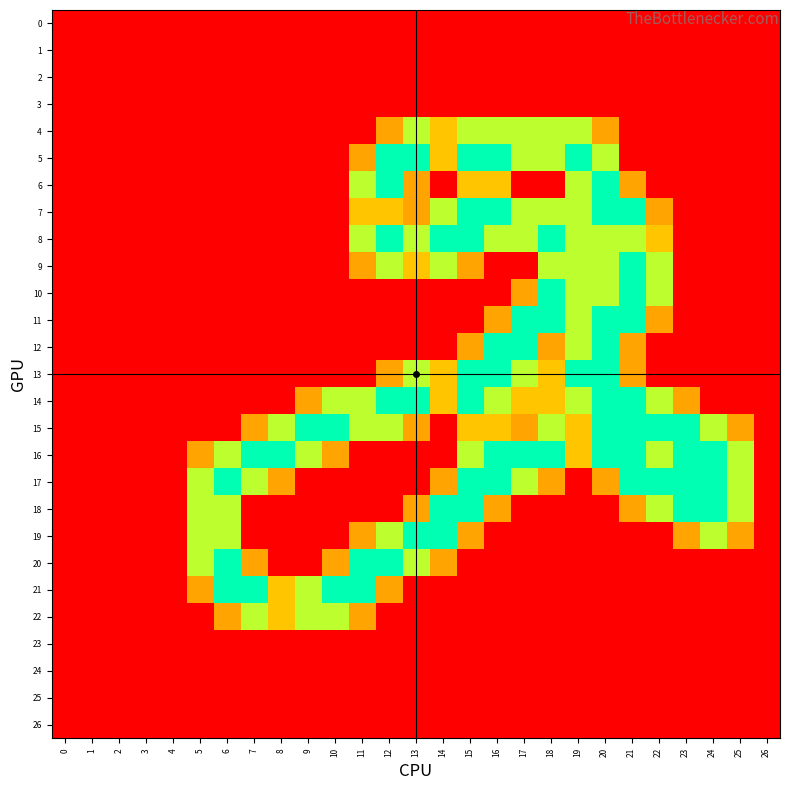

Count the number of categories in the chart.

27